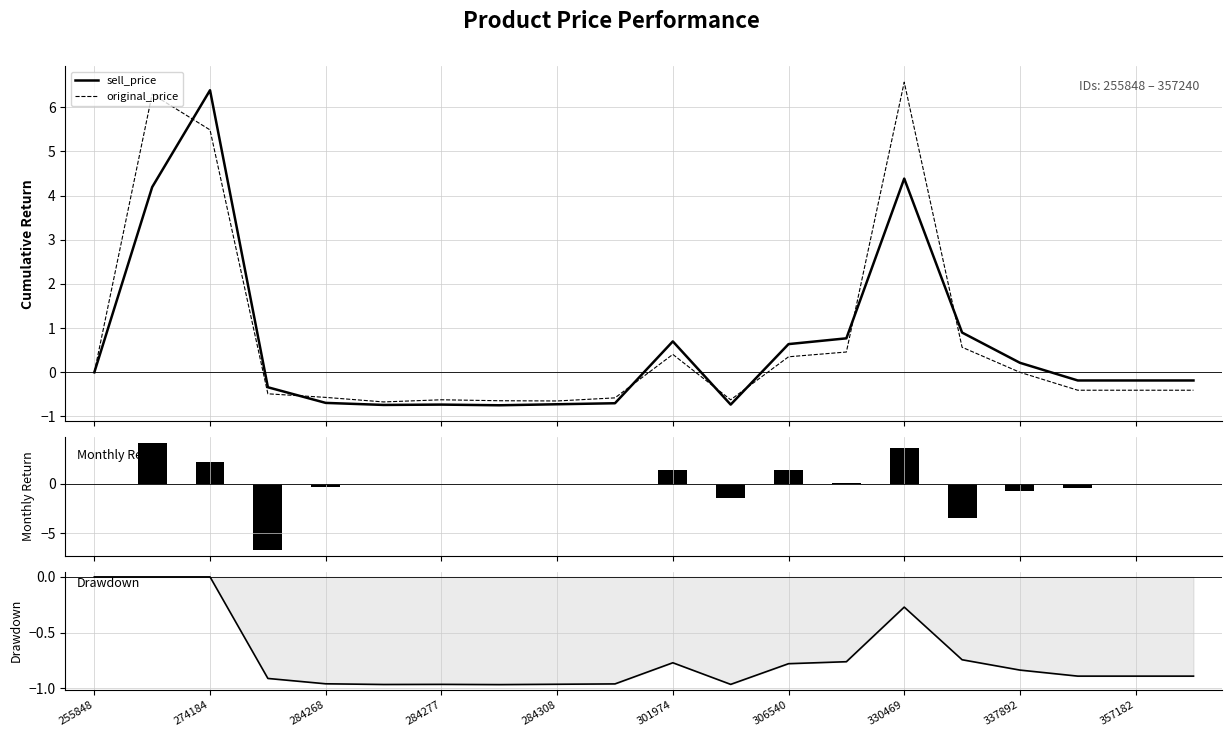

Reading right to left, transcribe all the data shown in this chart.

sell_price: -0.2	-0.2	-0.2	0.2	0.9	4.4	0.8	0.6	-0.7	0.7	-0.7	-0.7	-0.7	-0.7	-0.7	-0.7	-0.3	6.4	4.2	0.0
original_price: -0.4	-0.4	-0.4	0.0	0.6	6.6	0.5	0.4	-0.6	0.4	-0.6	-0.6	-0.6	-0.6	-0.7	-0.6	-0.5	5.5	6.3	0.0
sell_price monthly Δ: 0.0	0.0	-0.4	-0.7	-3.5	3.6	0.1	1.4	-1.4	1.4	0.0	0.0	-0.0	0.0	-0.0	-0.4	-6.7	2.2	4.2	0.0
sell_price drawdown: -0.9	-0.9	-0.9	-0.8	-0.7	-0.3	-0.8	-0.8	-1.0	-0.8	-1.0	-1.0	-1.0	-1.0	-1.0	-1.0	-0.9	0.0	0.0	0.0